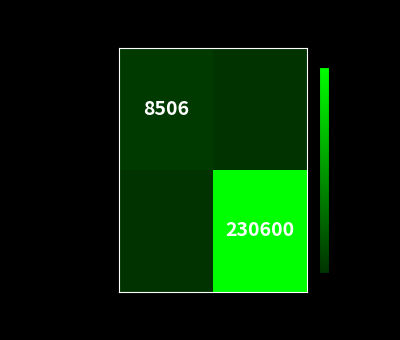

What is the spread (max minus min) of values at High Taxon Sort?

230600